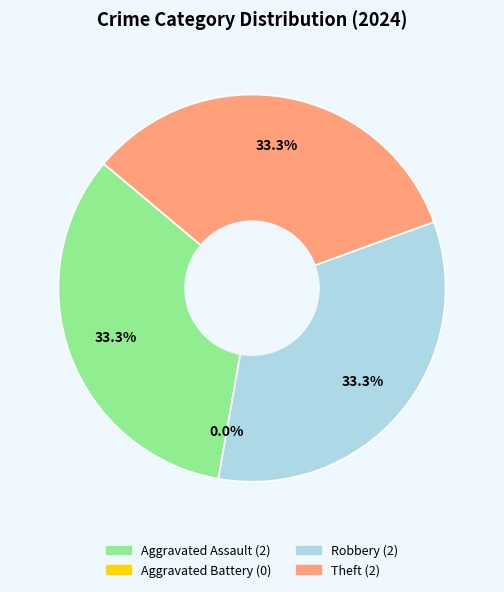

To the nearest percent, what is the average slice percentage?

25%